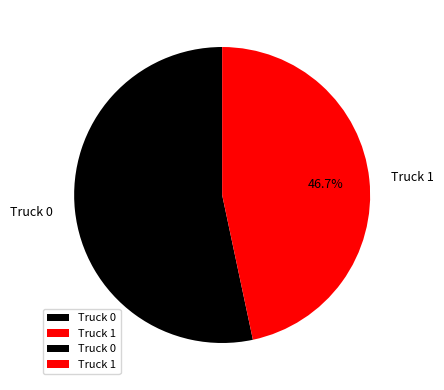

To the nearest percent, what portion does Truck 0 represent?

53%